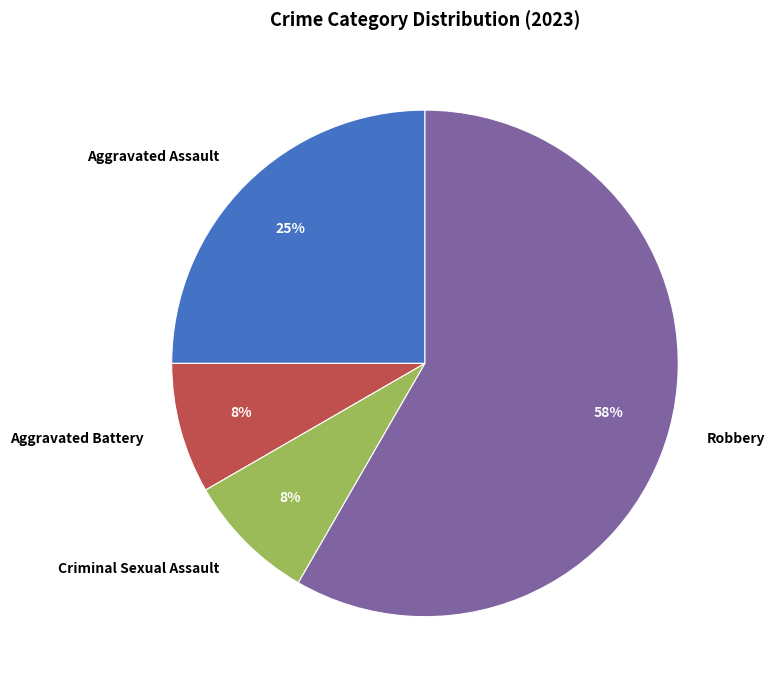

Do Robbery and Criminal Sexual Assault together represent more than half of the pie?

Yes